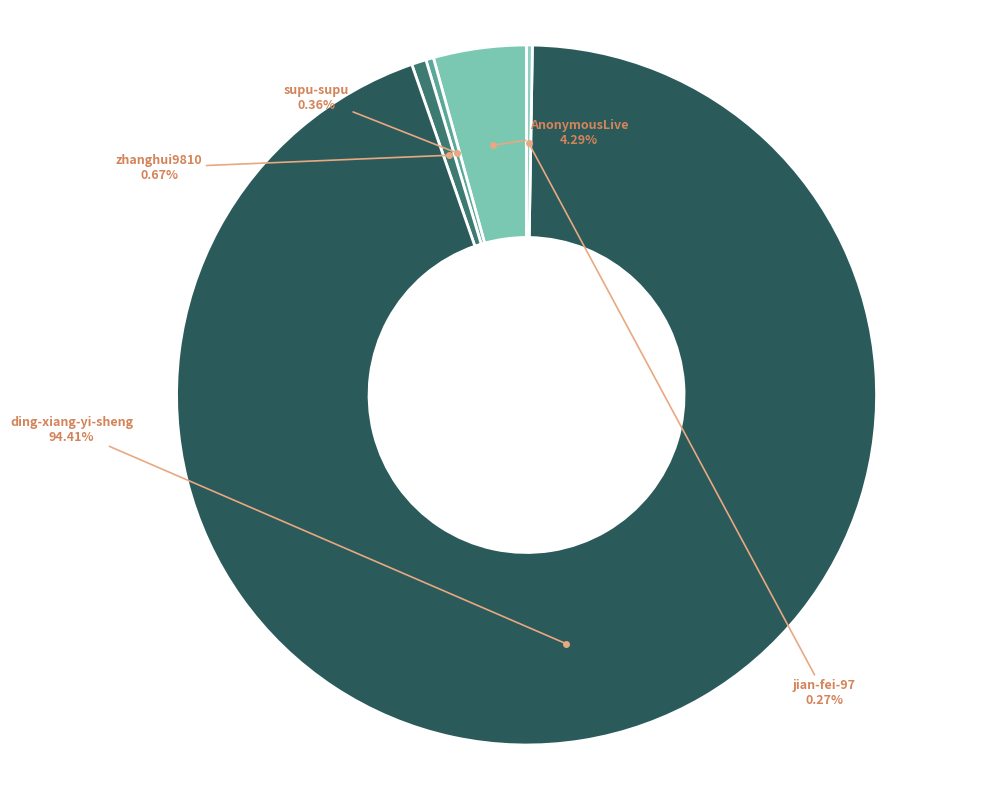

True or false: zhanghui9810 accounts for 6% of the total.

False